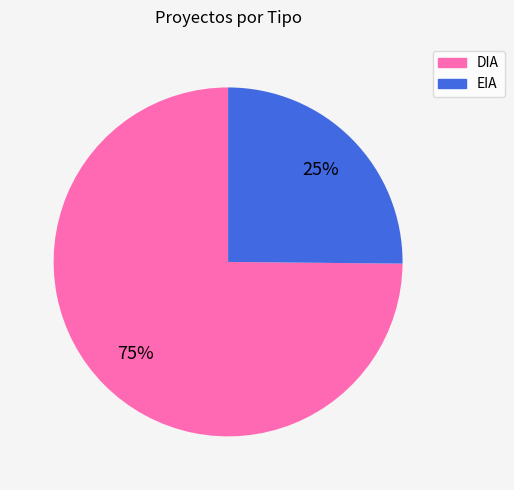

How many segments does this pie chart have?

2